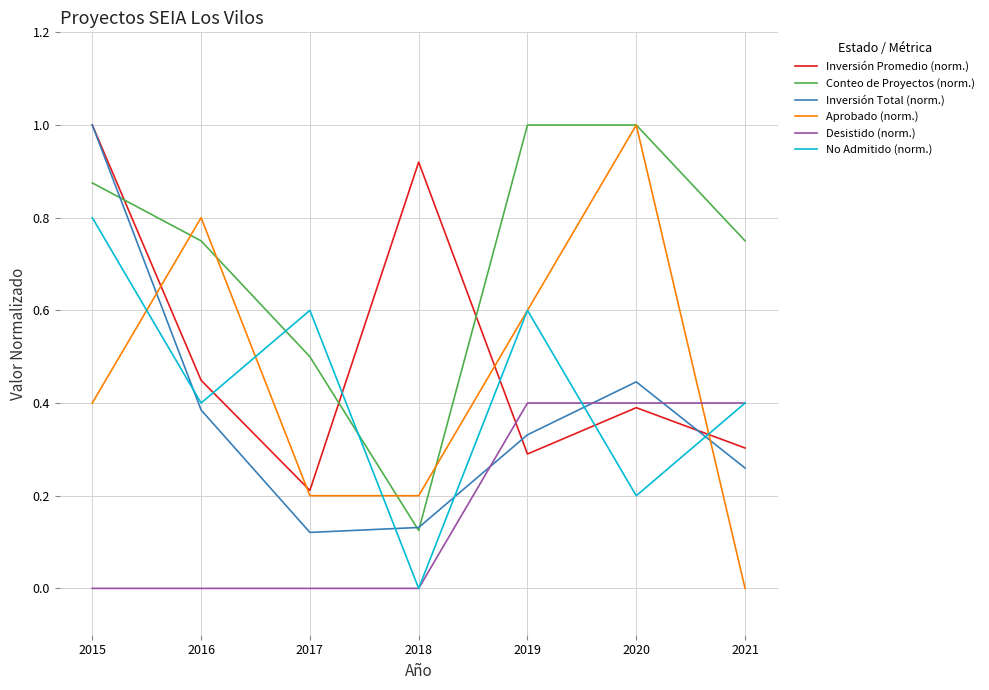

At which category does Inversión Total (norm.) reach its first local peak?

2020